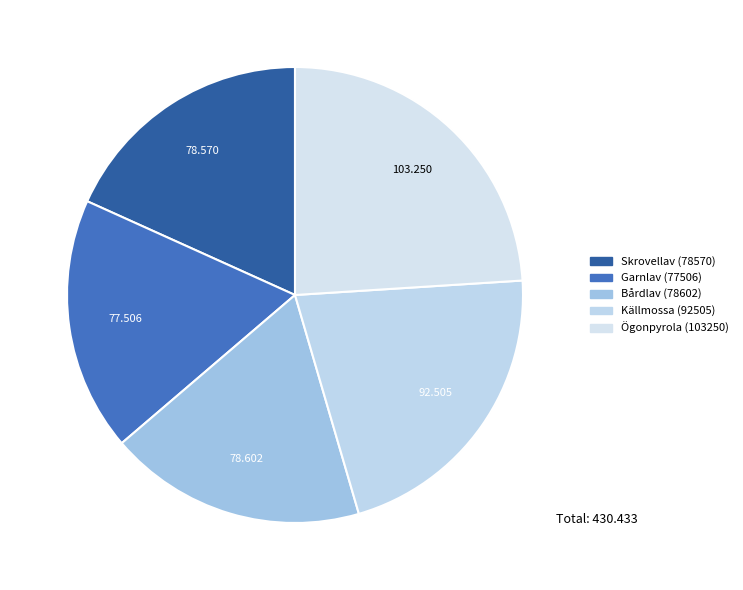

Approximately how many times larger is the value at Bårdlav (78602) compared to Källmossa (92505)?

0.8